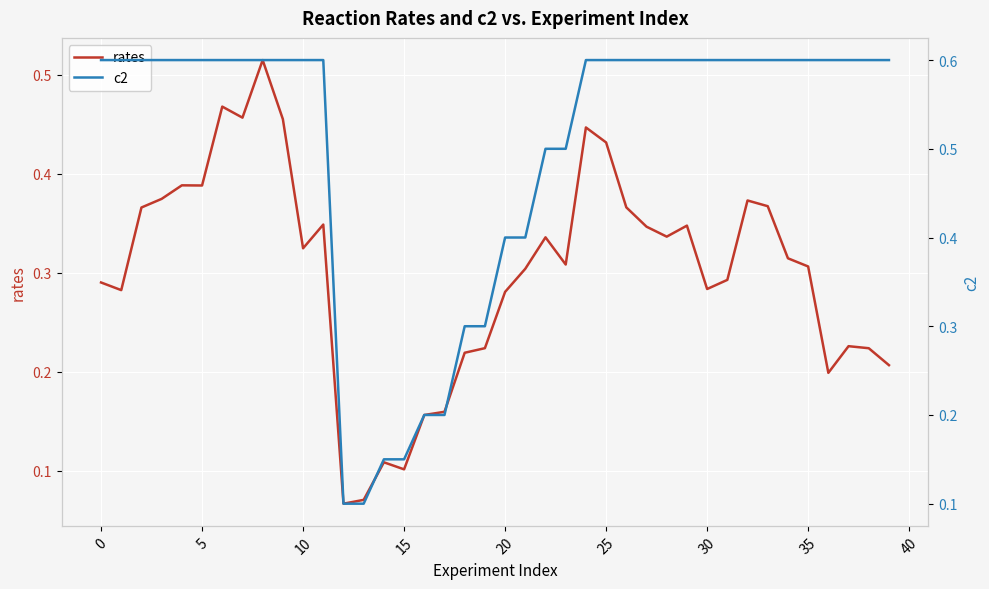

The rates series shows 0.6 at 5. True or false?

False